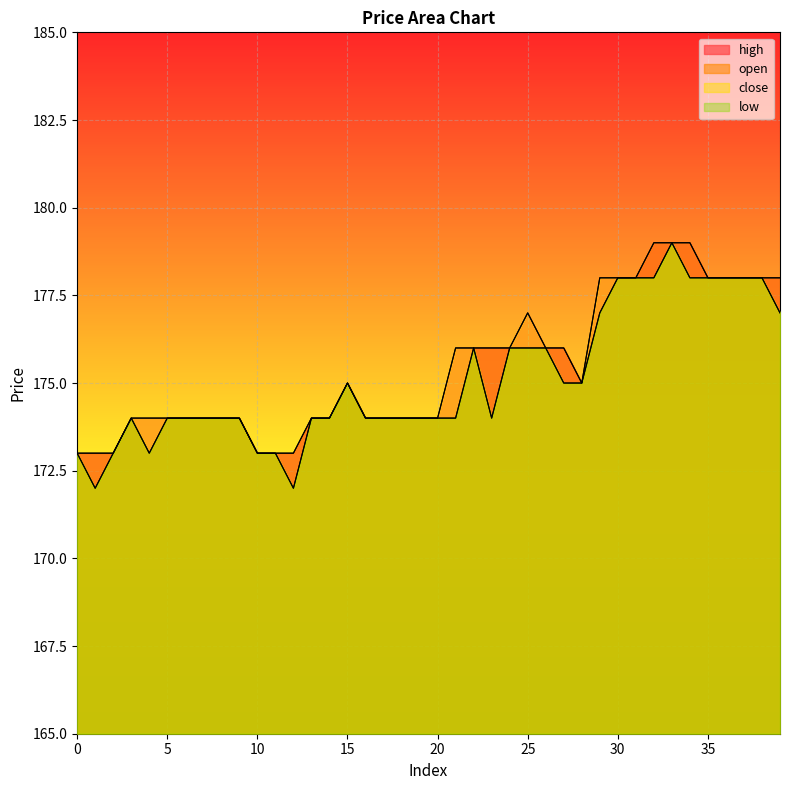

Reading right to left, what are all the values shown in this chart?

high: 178	178	178	178	178	179	179	179	178	178	178	175	176	176	177	176	176	176	176	174	174	174	174	174	175	174	174	173	173	173	174	174	174	174	174	174	174	173	173	173
open: 178	178	178	178	178	179	179	179	178	178	177	175	176	176	176	176	176	176	174	174	174	174	174	174	175	174	174	173	173	173	174	174	174	174	174	173	174	173	173	173
close: 177	178	178	178	178	178	179	178	178	178	178	175	175	176	177	176	174	176	176	174	174	174	174	174	175	174	174	172	173	173	174	174	174	174	174	174	174	173	172	173
low: 177	178	178	178	178	178	179	178	178	178	177	175	175	176	176	176	174	176	174	174	174	174	174	174	175	174	174	172	173	173	174	174	174	174	174	173	174	173	172	173